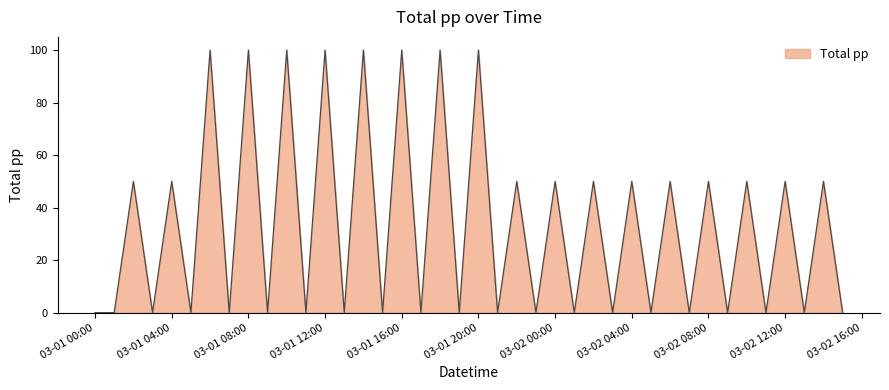

What is the maximum value shown in the chart?

100